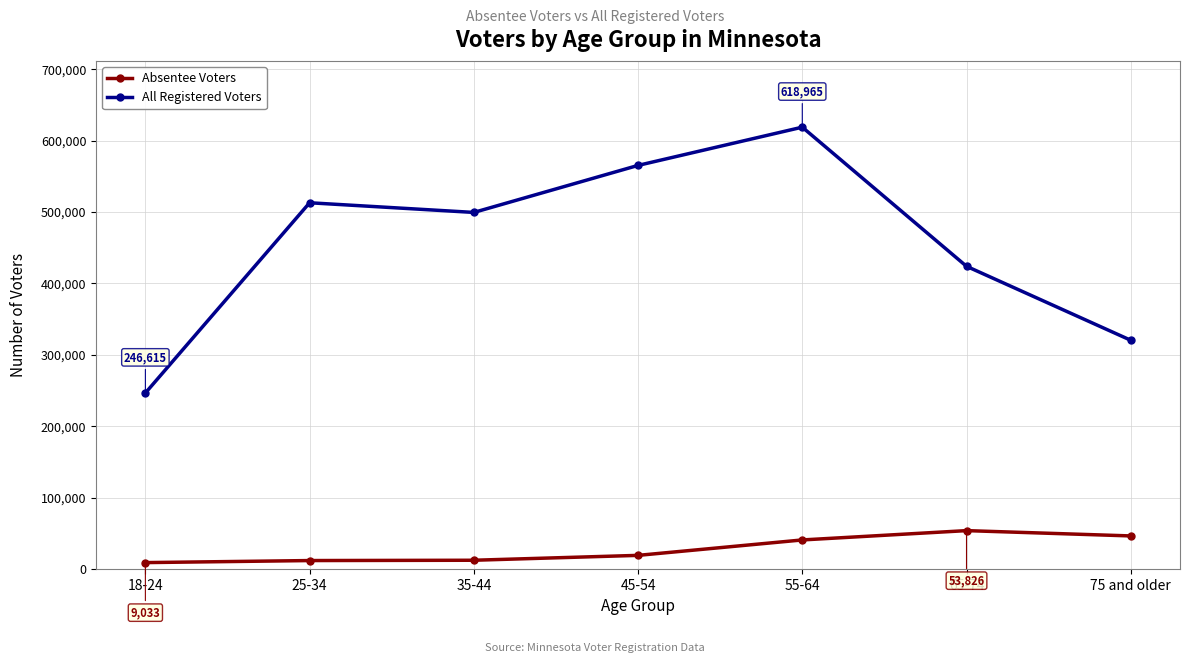

Count the number of categories in the chart.

7